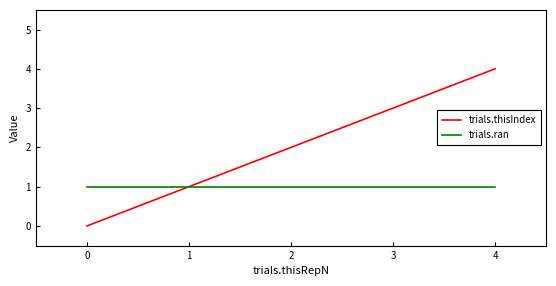

Count the number of data series in this chart.

2